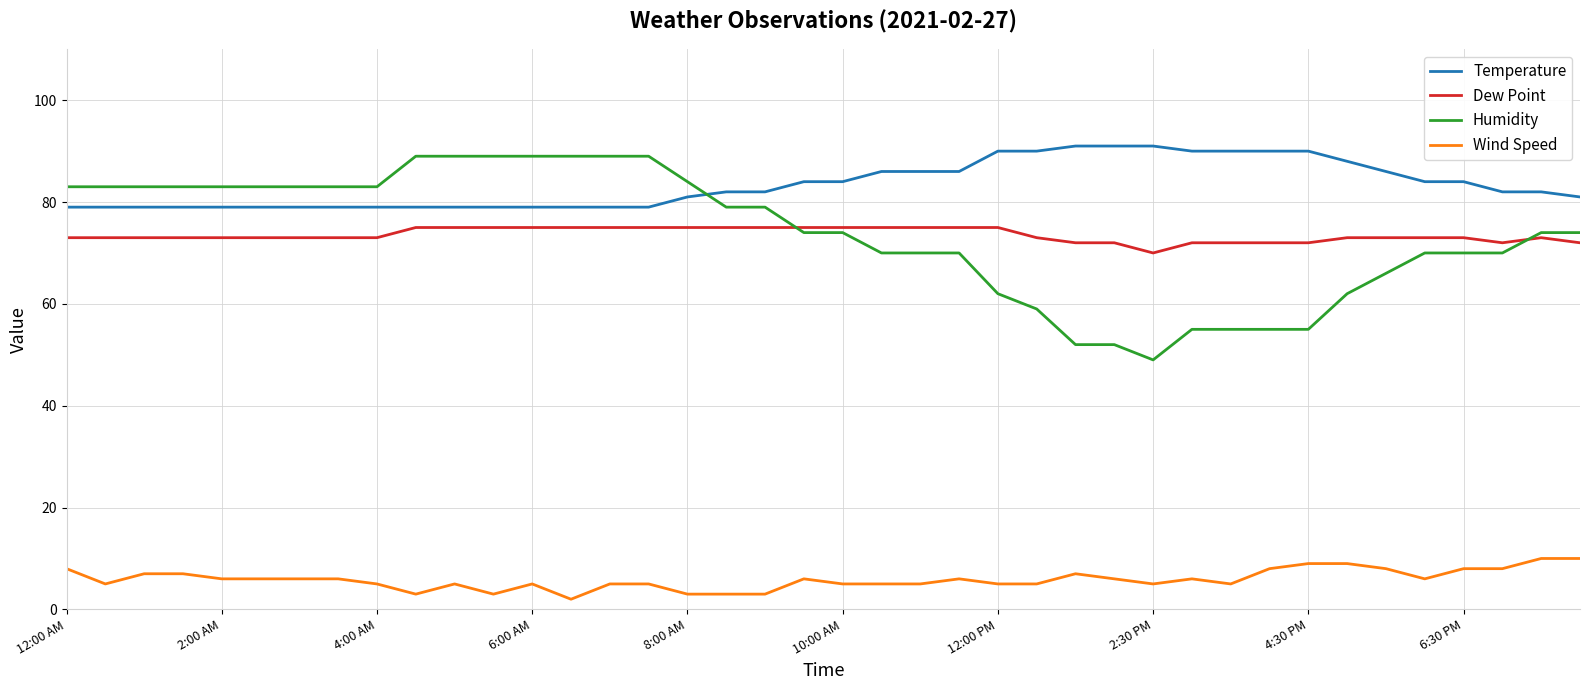

Which series has the largest total across all categories?

Temperature